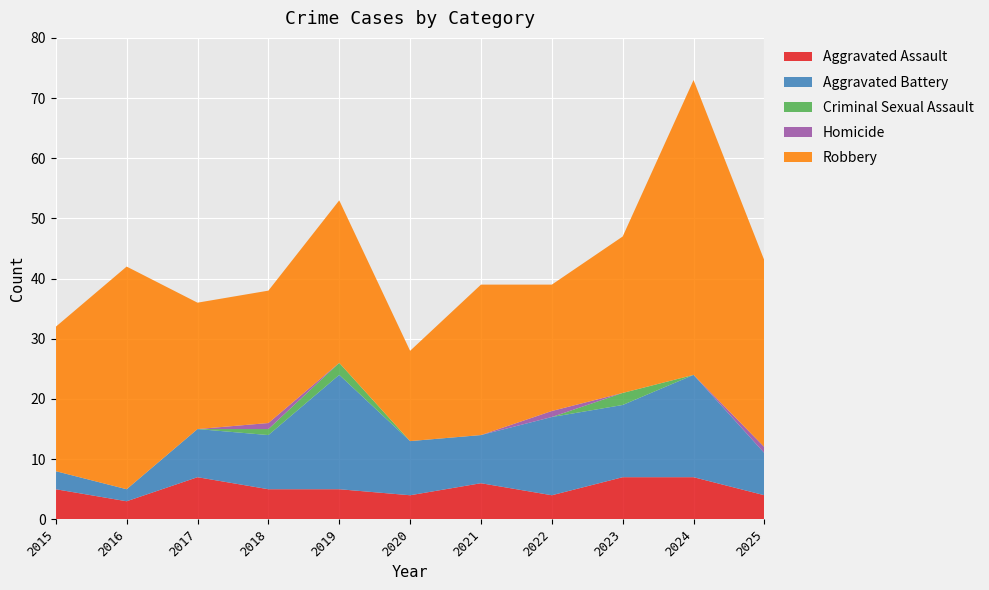

Reading right to left, list all the values displayed in this chart.

Aggravated Assault: 4	7	7	4	6	4	5	5	7	3	5
Aggravated Battery: 7	17	12	13	8	9	19	9	8	2	3
Criminal Sexual Assault: 0	0	2	0	0	0	2	1	0	0	0
Homicide: 1	0	0	1	0	0	0	1	0	0	0
Robbery: 31	49	26	21	25	15	27	22	21	37	24